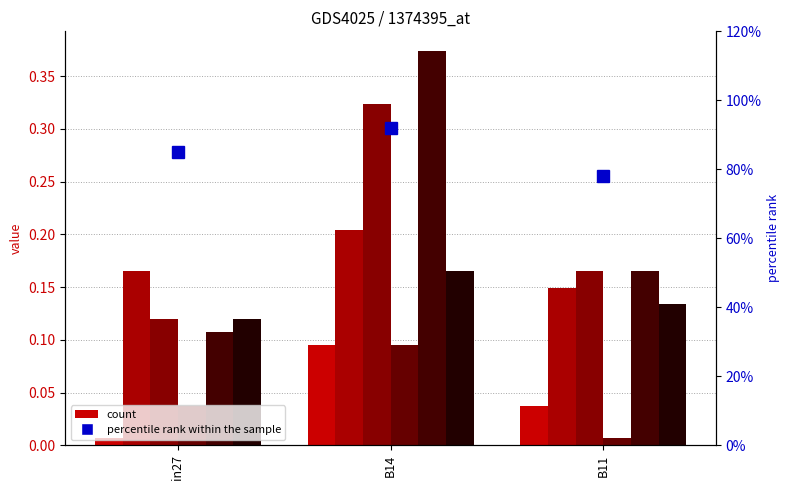

Reading left to right, what are all the values shown in this chart?

job5_scenario0_13: 0.0	0.1	0.0
job16_scenario1_36: 0.2	0.2	0.1
job18_scenario2_44: 0.1	0.3	0.2
job19_scenario0_46: 0.0	0.1	0.0
job20_scenario2_47: 0.1	0.4	0.2
job21_scenario1_48: 0.1	0.2	0.1